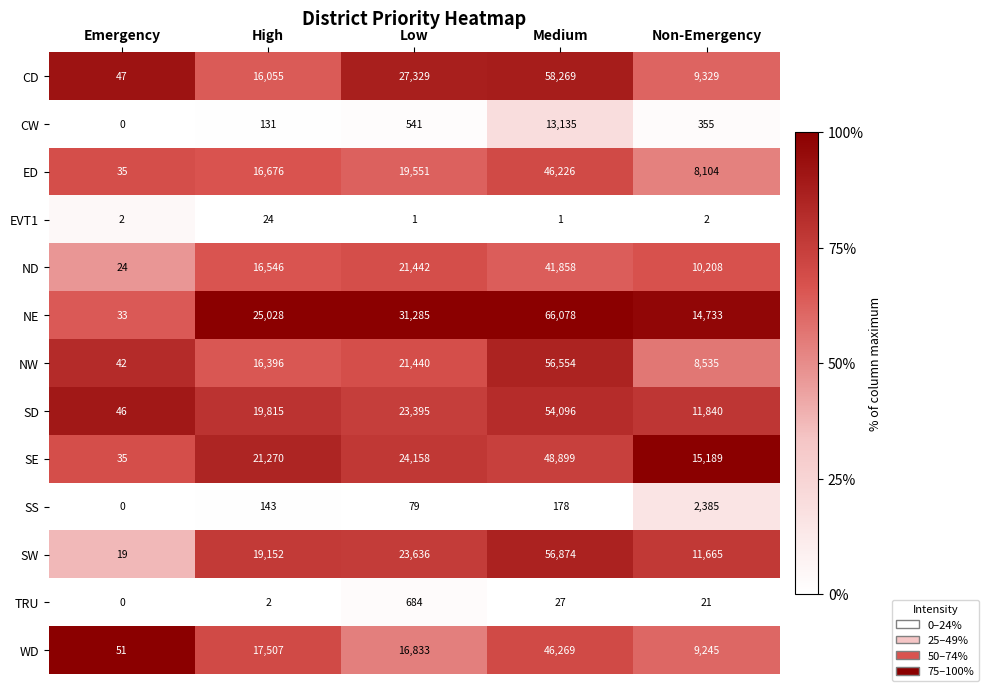

Is it true that ED equals 14512 at Non-Emergency?

False